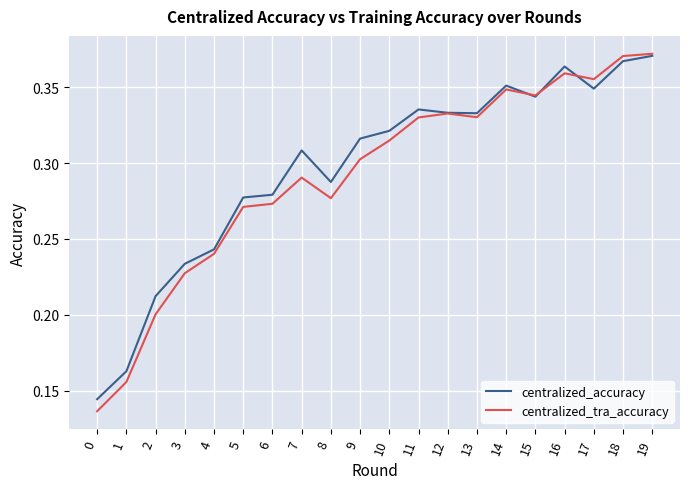

At which category is the sum across all series the highest?

19